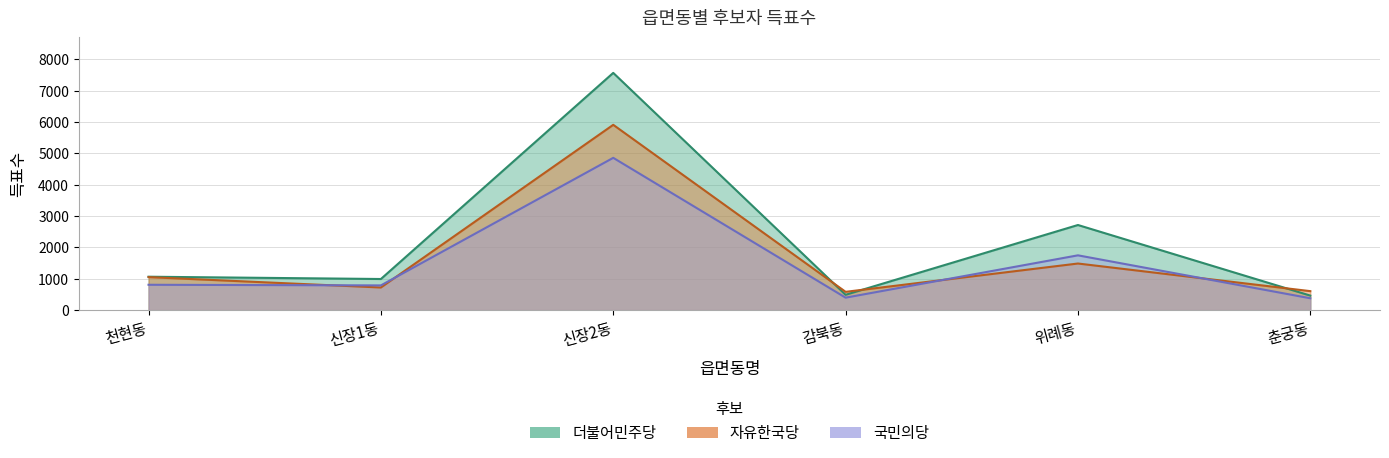

True or false: 더불어민주당 has more than 0 points higher than both neighbors.

True